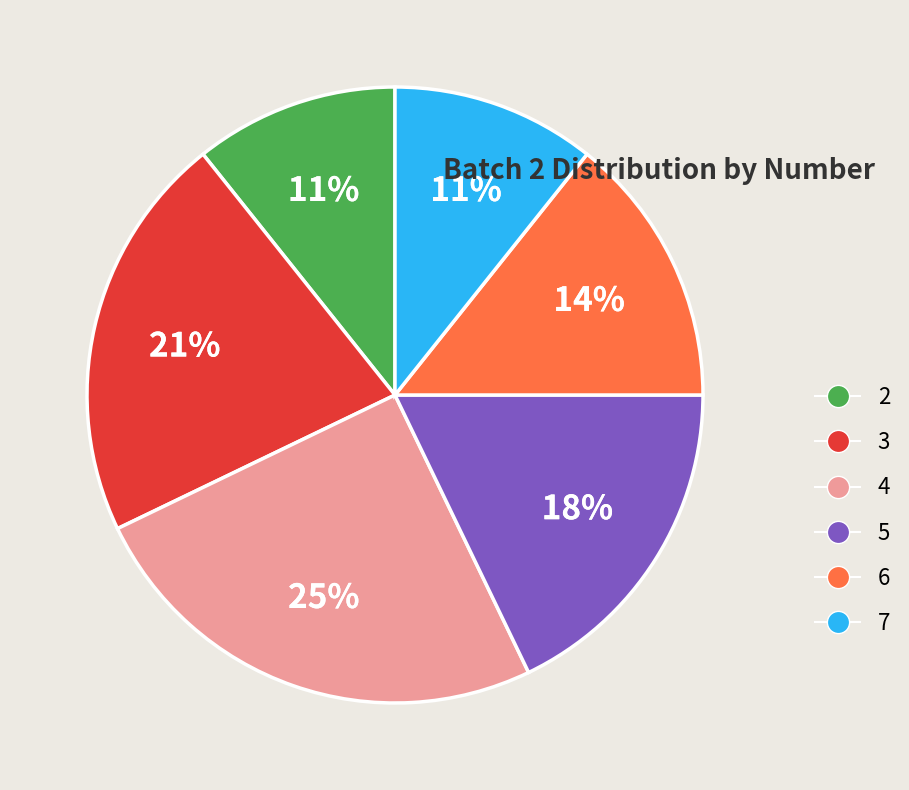

To the nearest percent, what is the combined percentage of 3 and 5?

39%